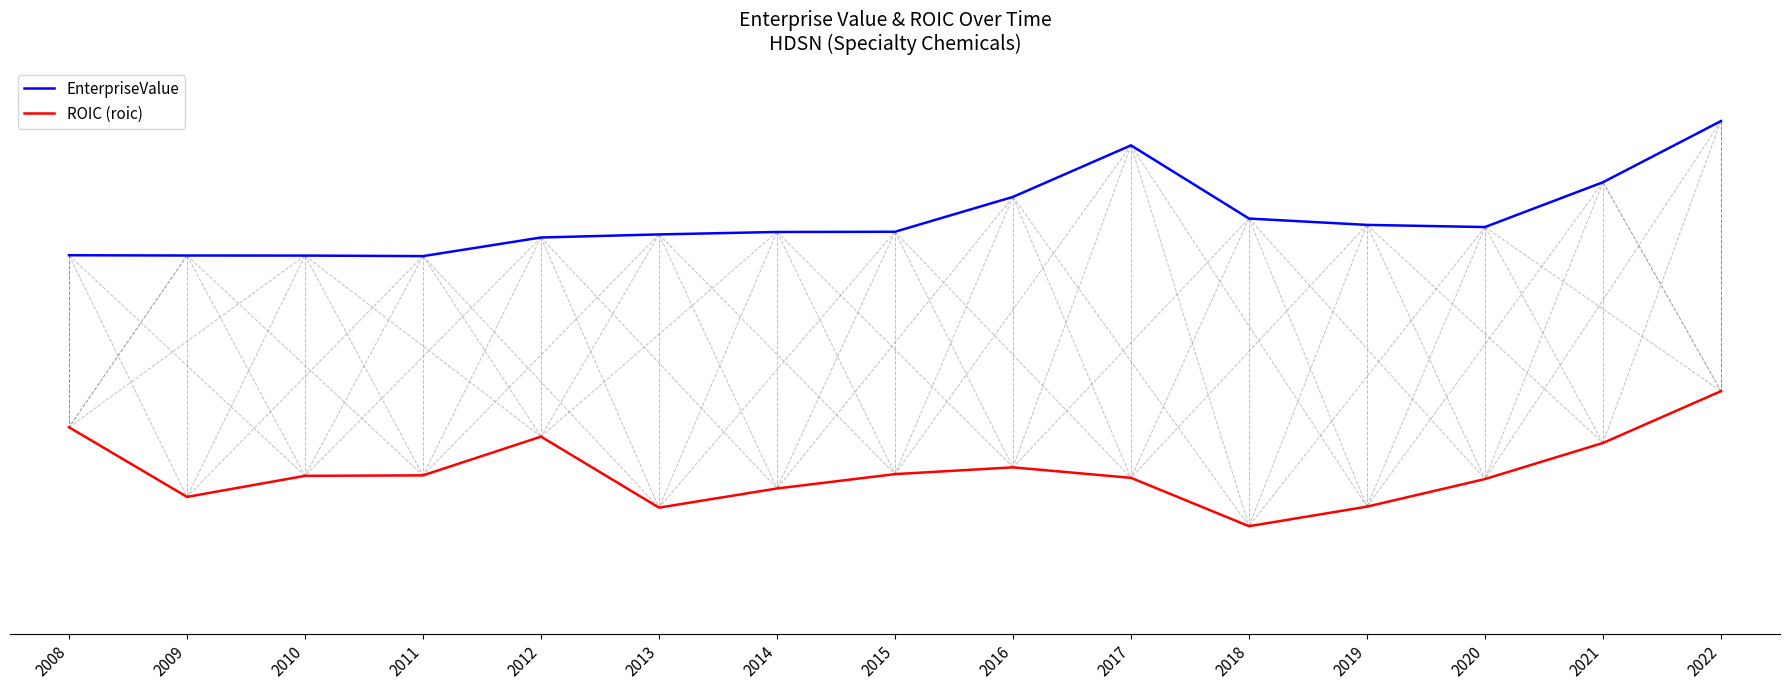

What are all the series names shown in the legend?

EnterpriseValue, ROIC (roic)